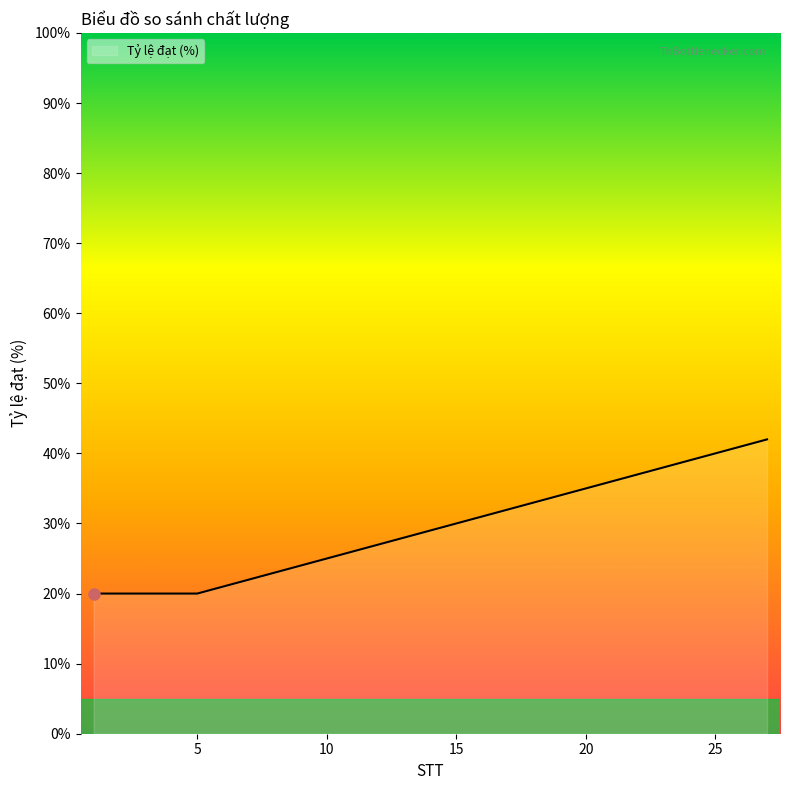

How many values are below 29?

13